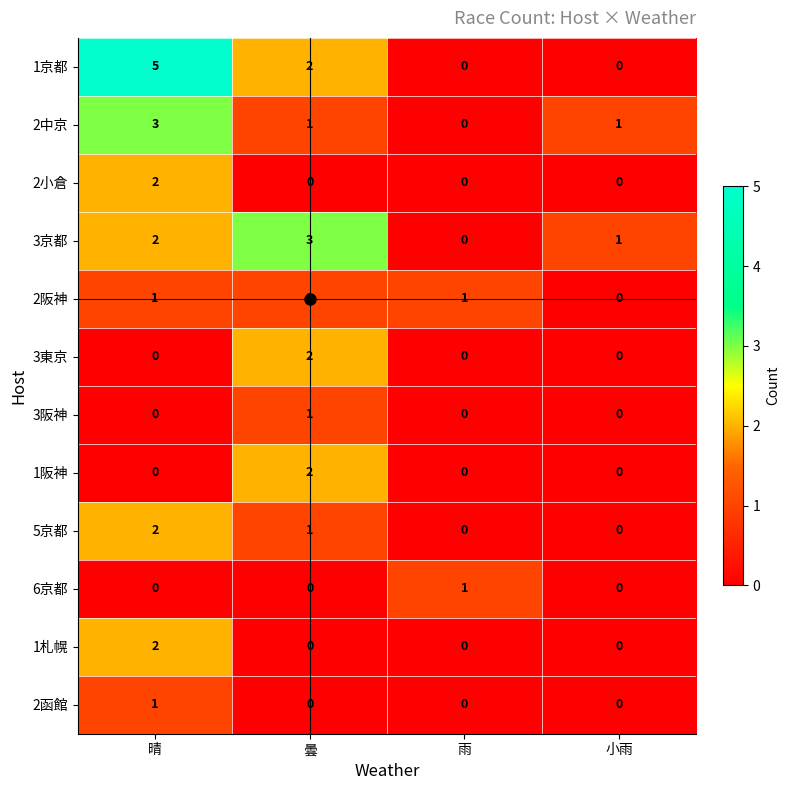

Which category has the highest value across all series?

晴